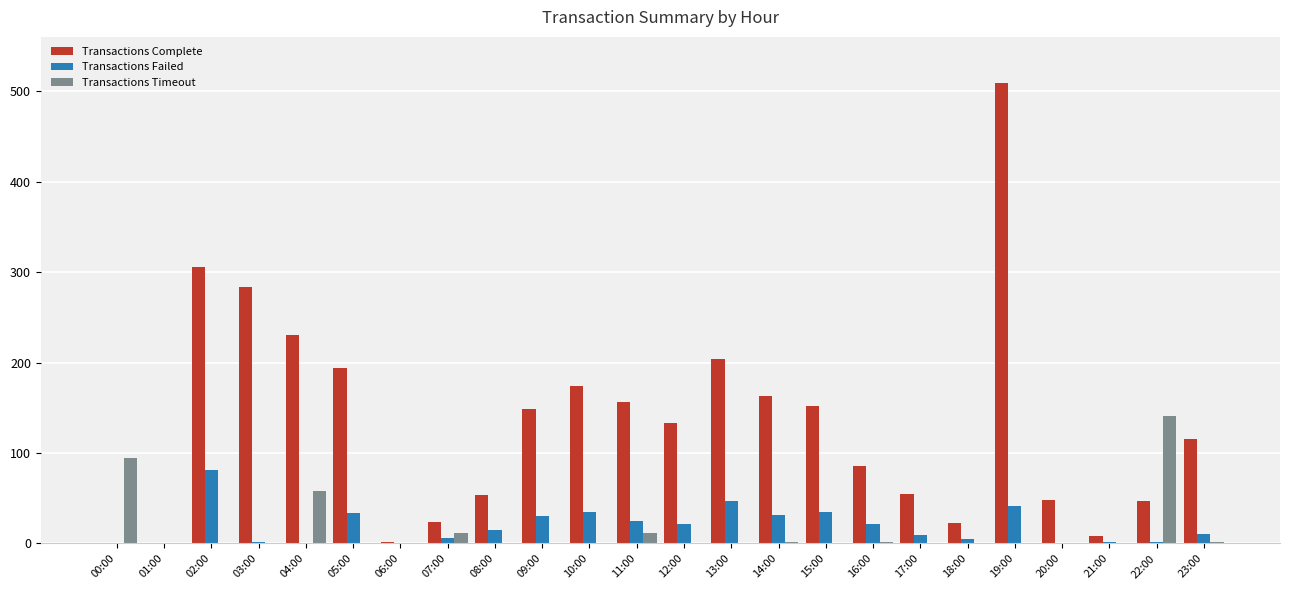

At which category is the sum across all series the highest?

19:00